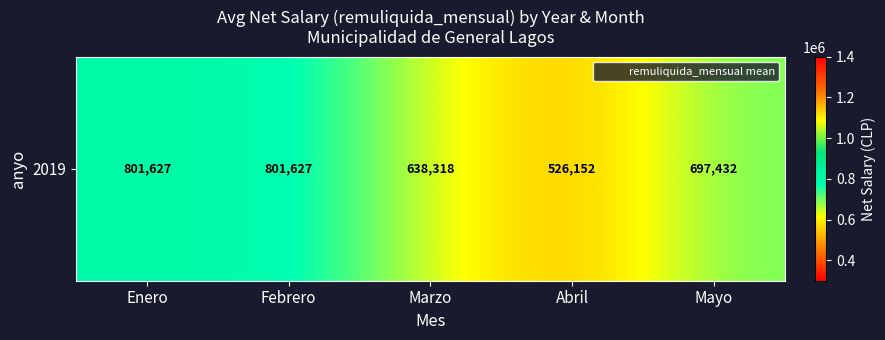

What is the sum of the values at Febrero and Enero?

1603255.1